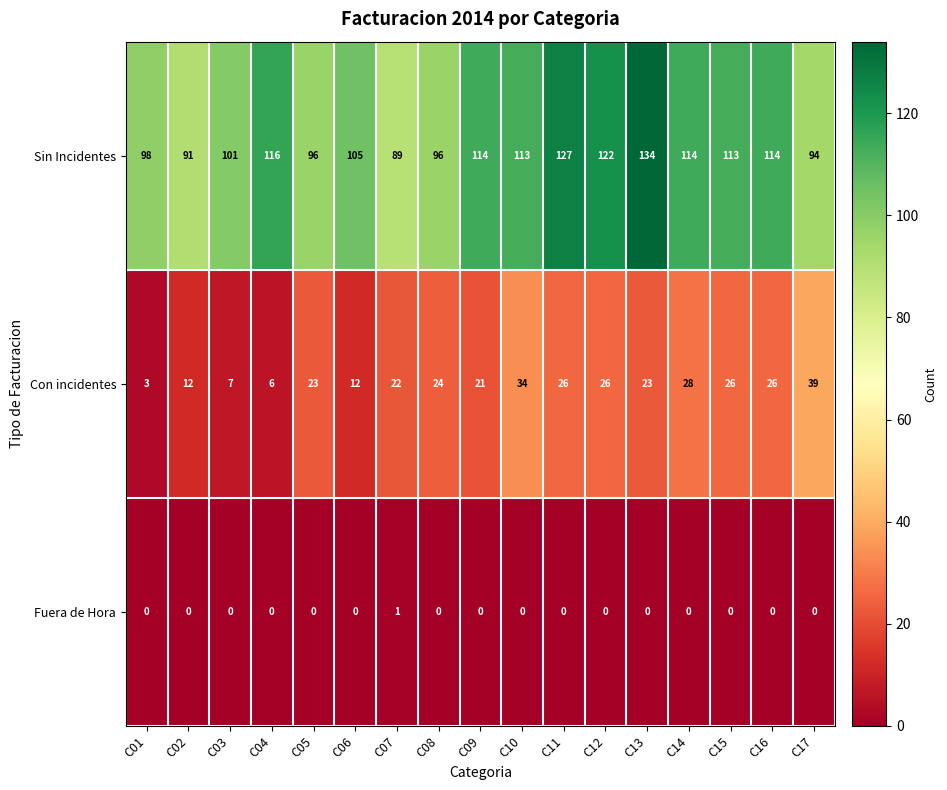

What is the sum of all Sin Incidentes values?

1837